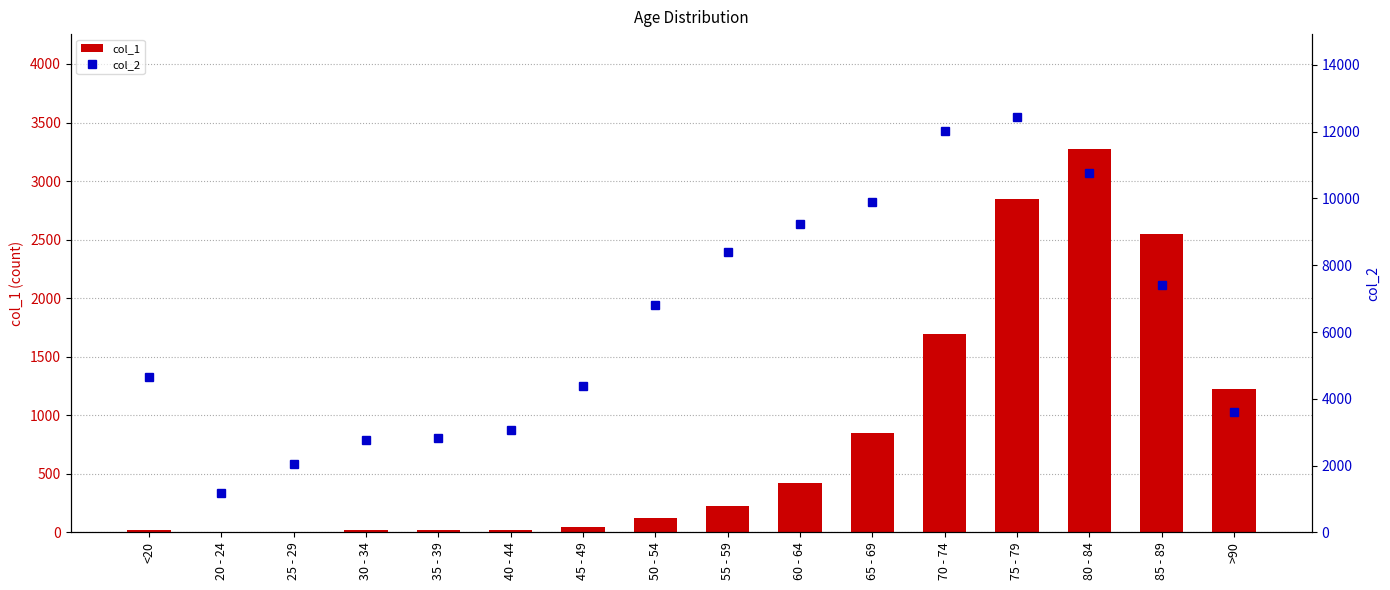

Is it true that col_1 equals 5030 at 80 - 84?

False